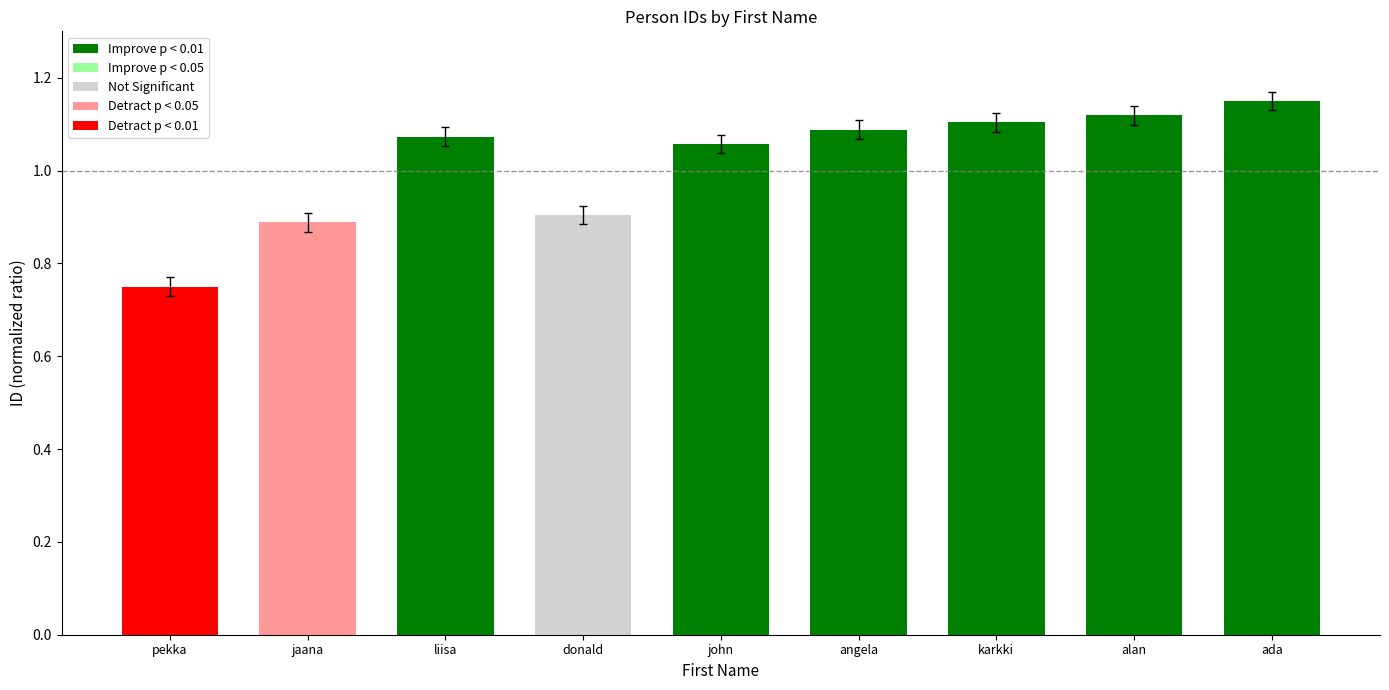

Between liisa and jaana, which is larger?

liisa